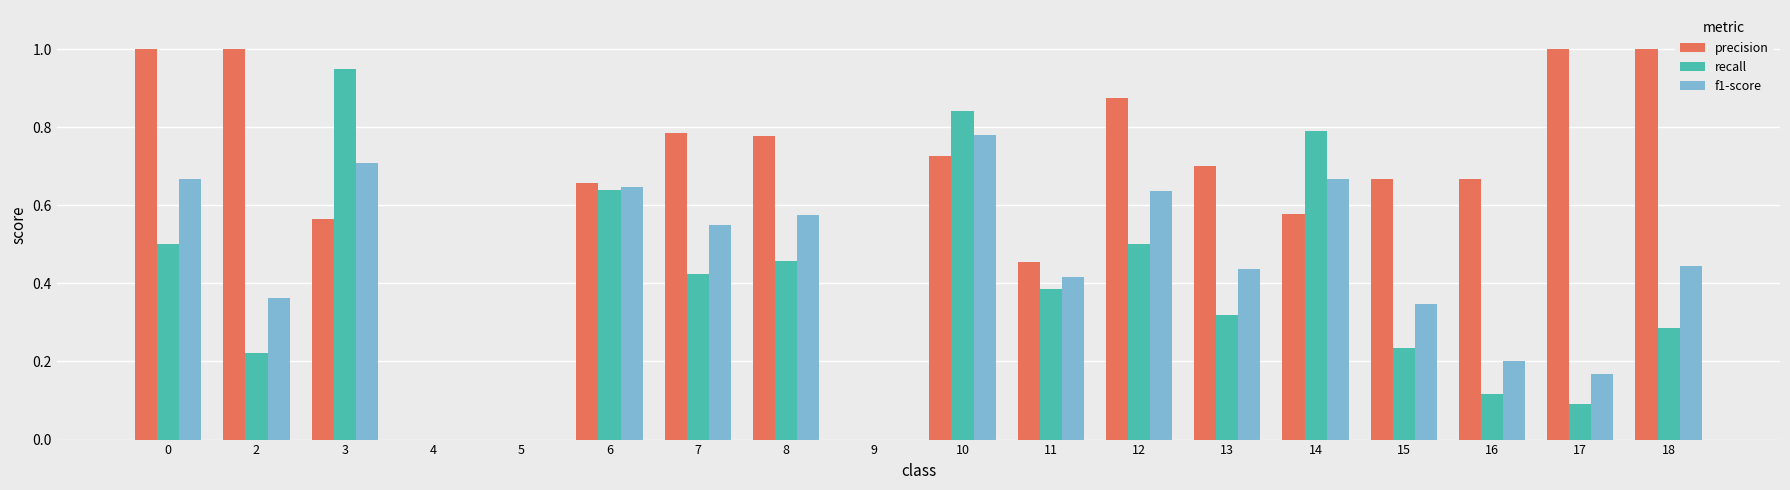

What is the sum of all f1-score values?

7.6